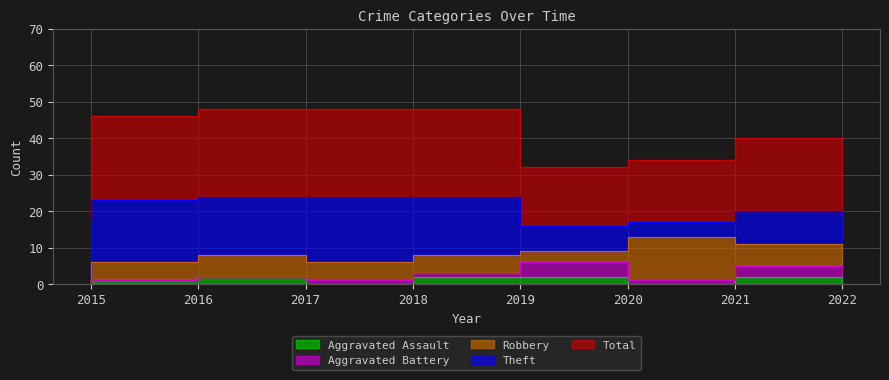

Does the chart have visible grid lines?

Yes